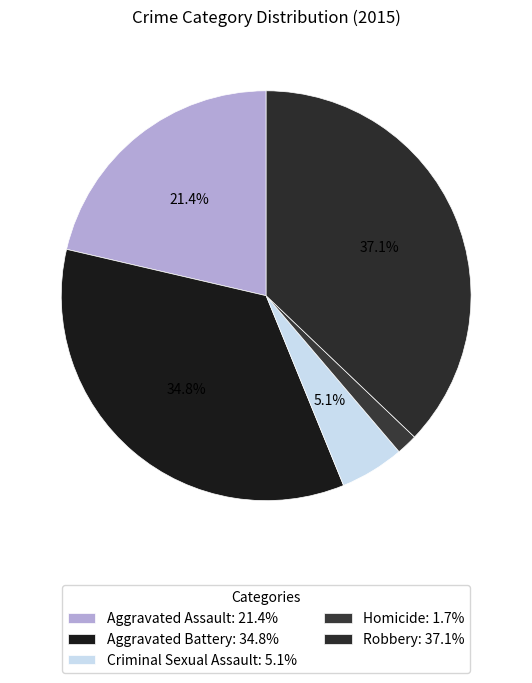

How many segments does this pie chart have?

5